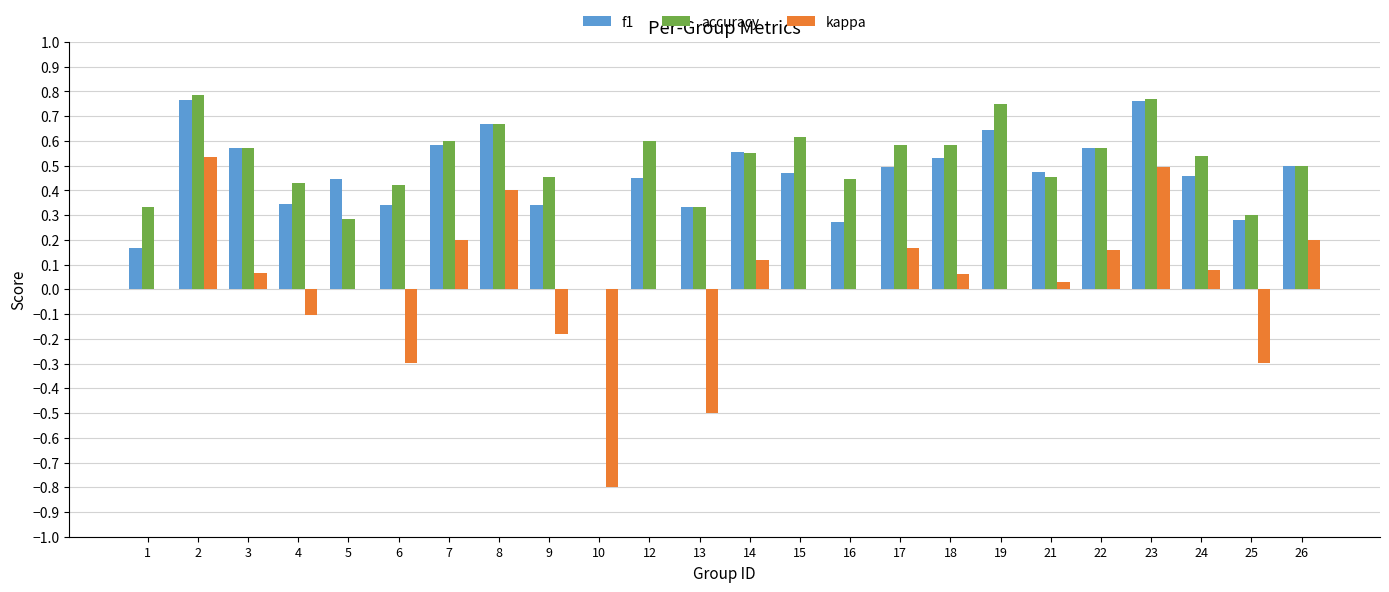

Is it true that accuracy equals 0.3 at 13?

True